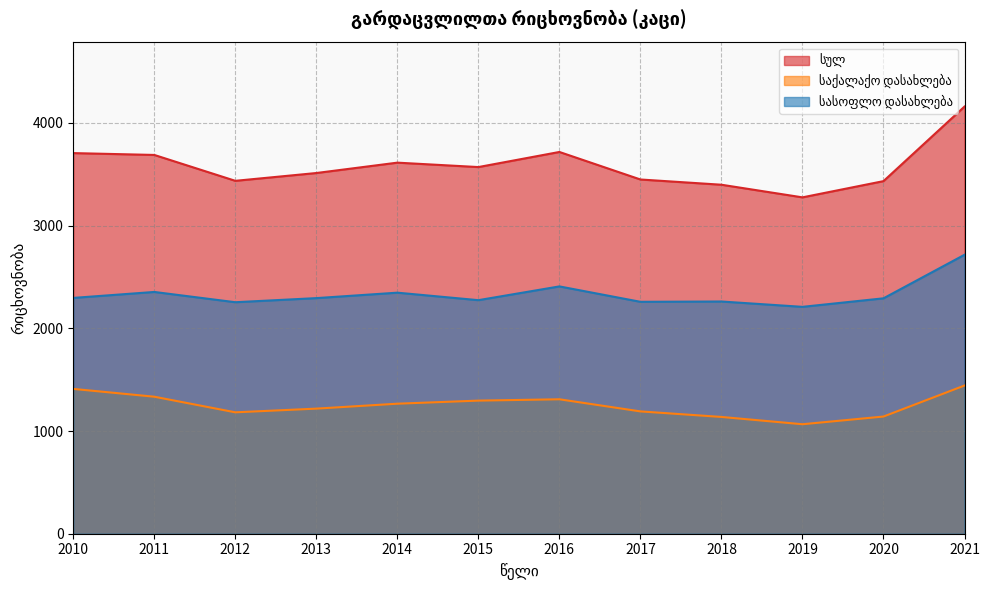

At which category does საქალაქო დასახლება reach its first local valley?

2012